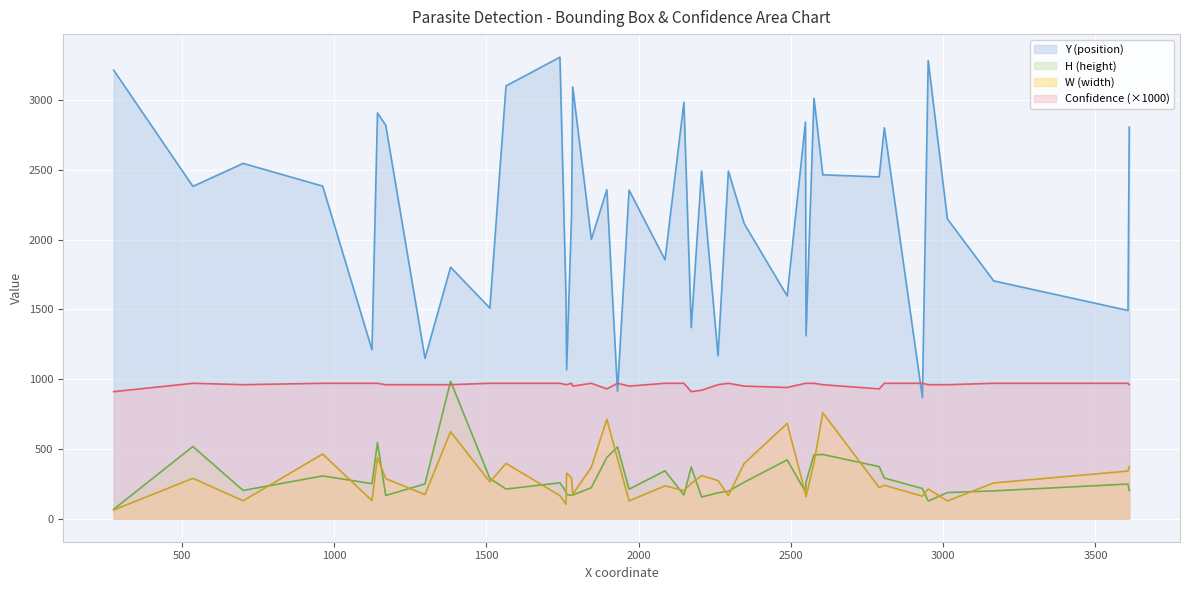

In W, how many points are higher than both neighbors (excluding endpoints)?

12